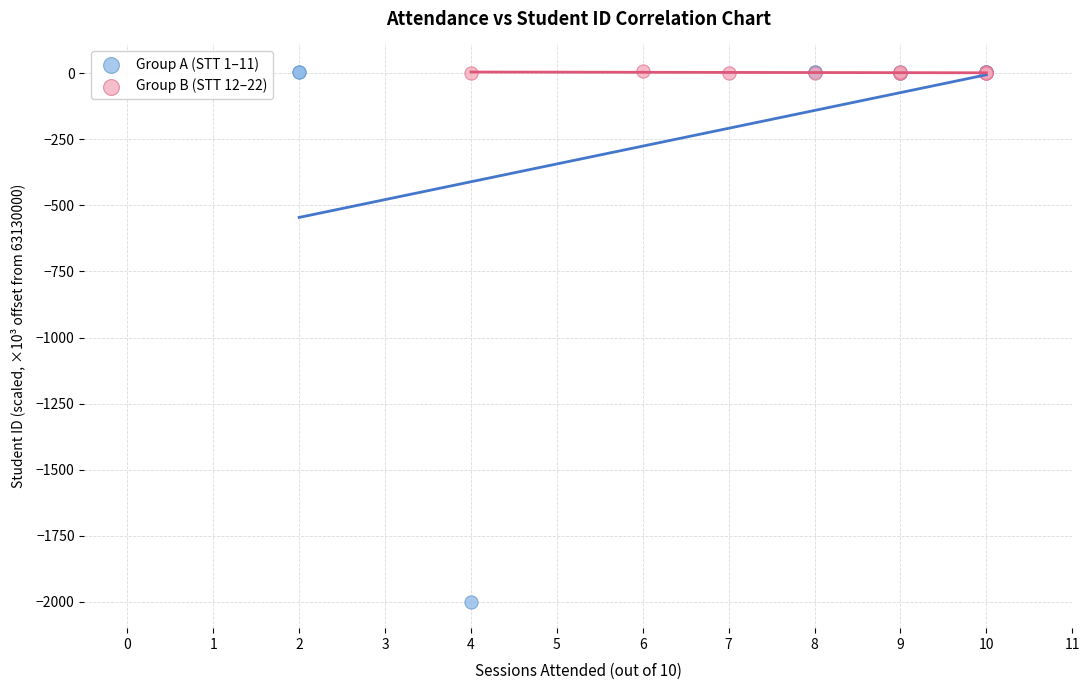

Which series has the widest spread of Y values?

Group A (STT 1–11)